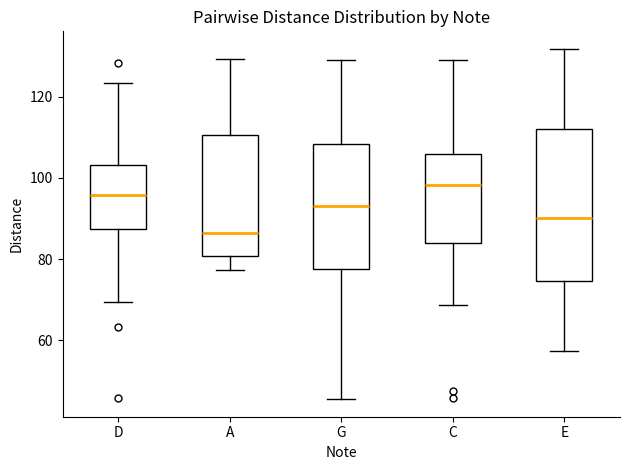

Where is the lower edge of the box for D on the y-axis? The values are not printed on the chart, so give them approximately, as read against the axis.

88